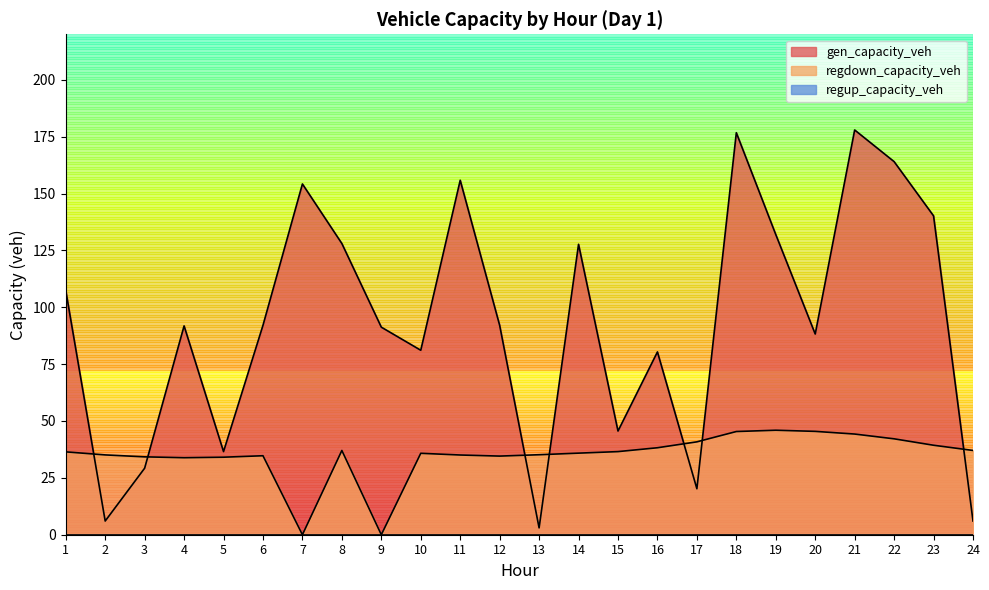

What value does the regdown_capacity_veh series have at 11?

35.0